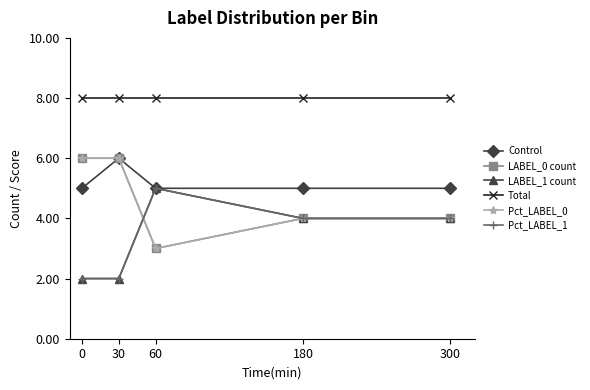

At which category does LABEL_0 count reach its first local valley?

60